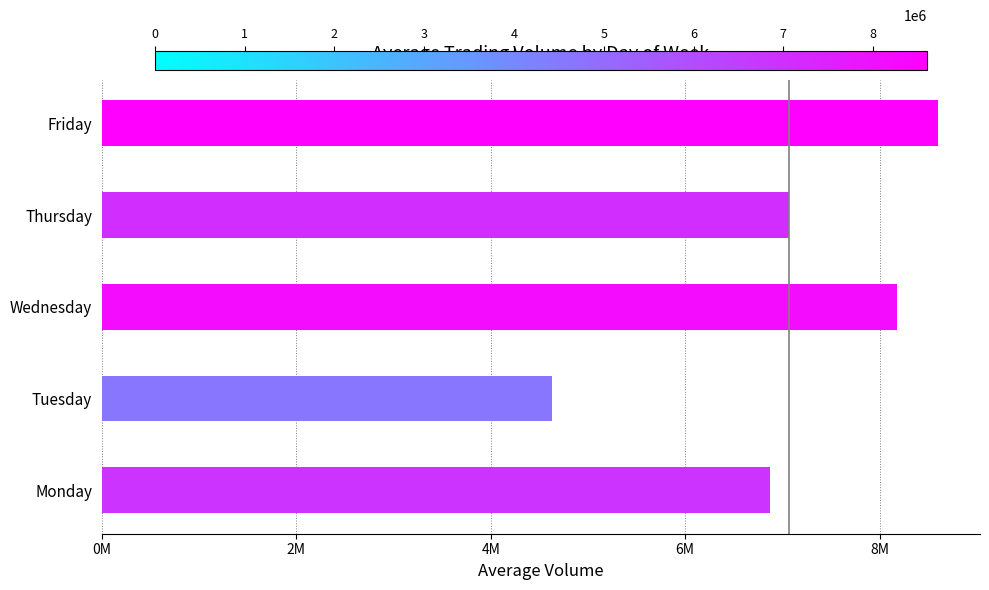

What is the greatest value displayed?

8603036